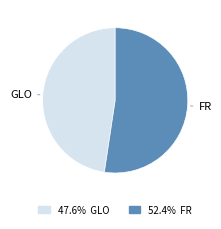

Is there a majority slice in this chart?

Yes